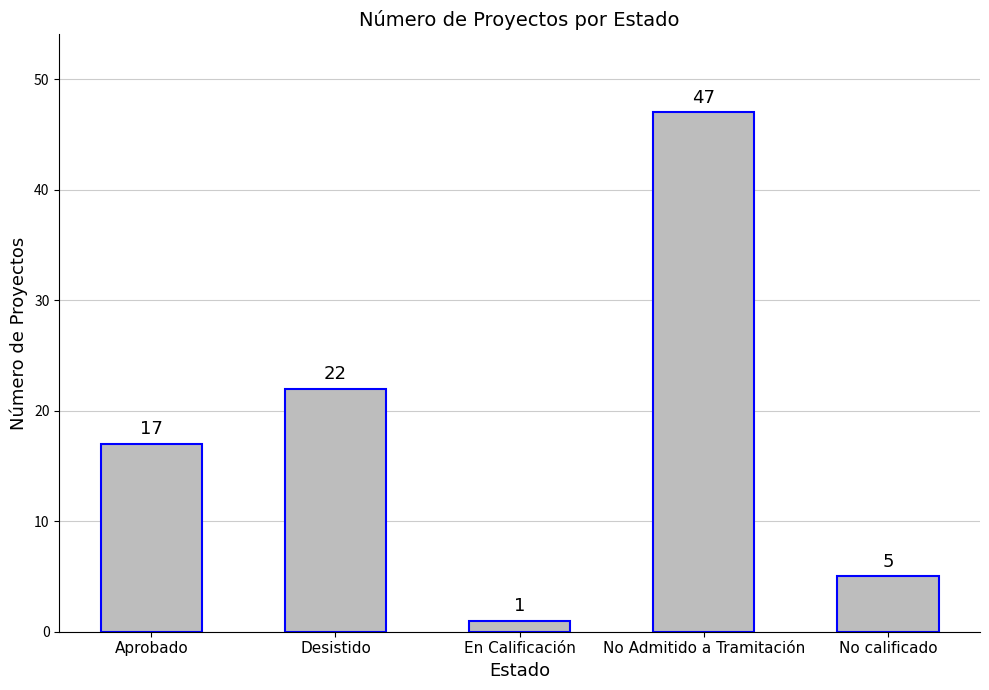

The chart shows a value of 1 at En Calificación. True or false?

True